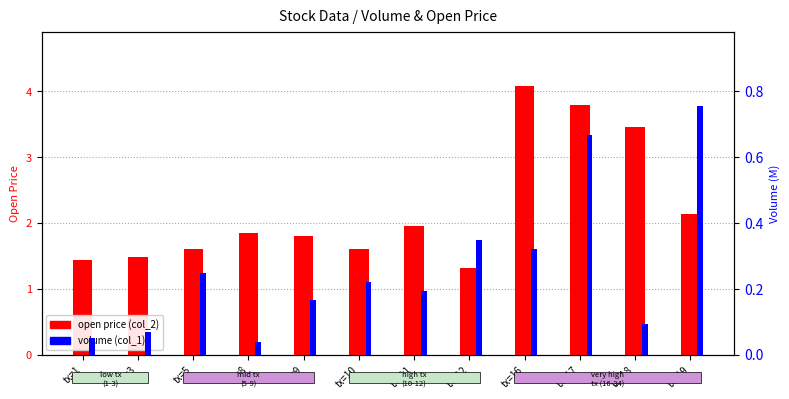

What is the value of the open price (col_2) bar at the 1st from the left?

1.4